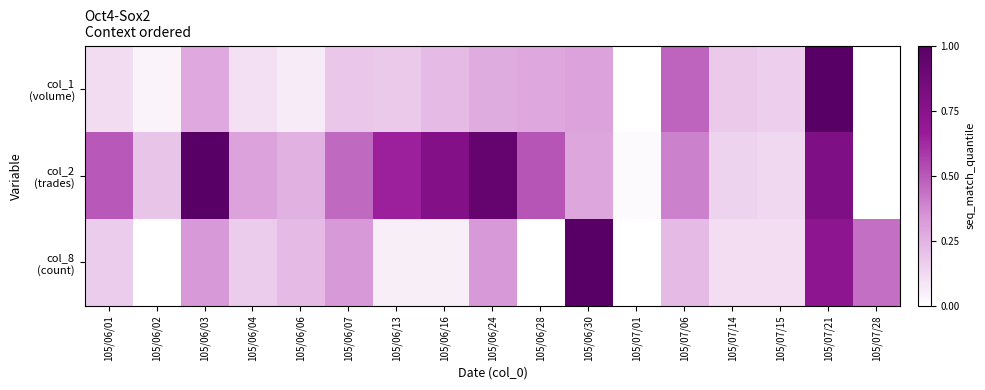

At which category is the sum across all series the highest?

105/07/21